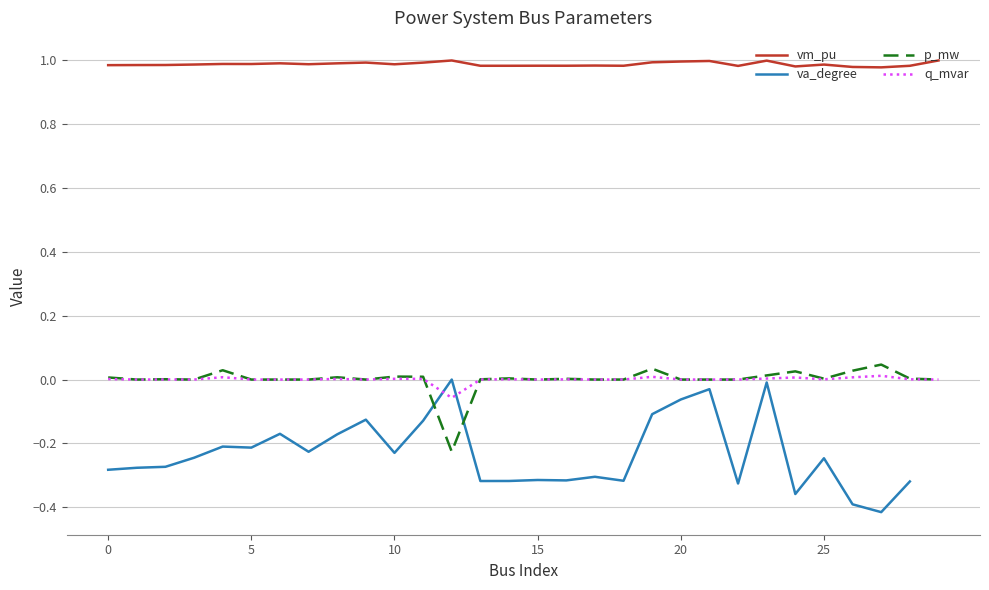

What is the value of the vm_pu point at the 22nd from the left?

1.0